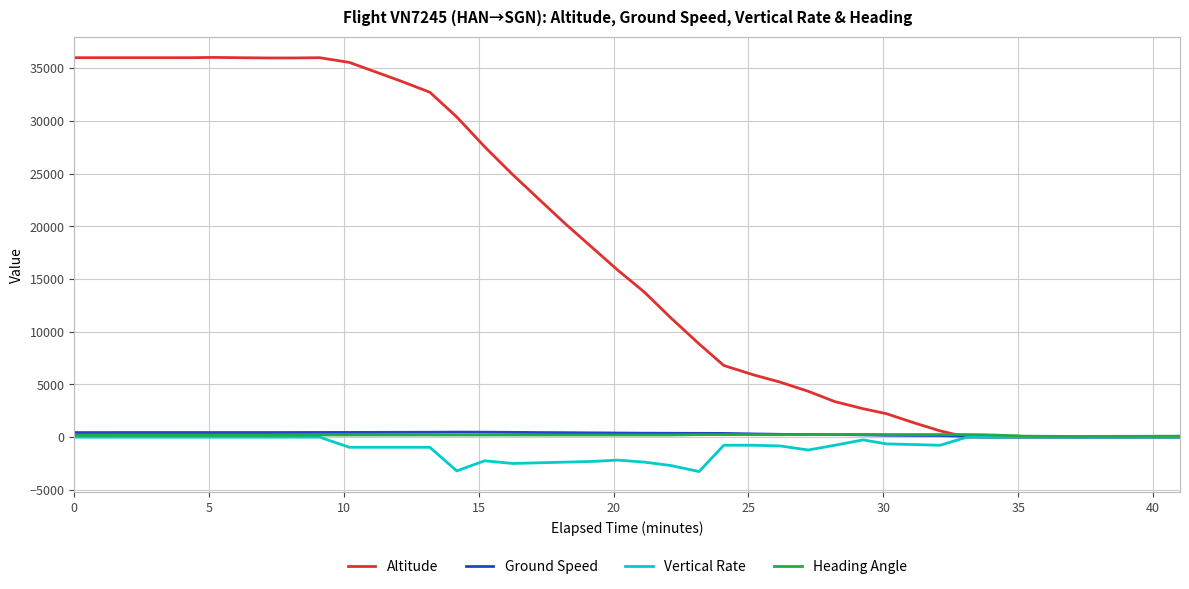

What is the lowest value of the Vertical Rate series?

-3264